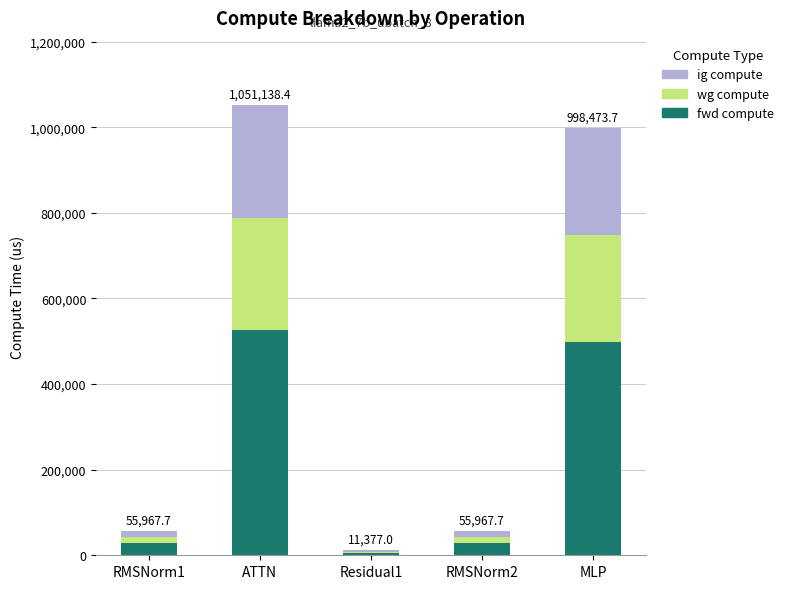

What is the total value across all series at ATTN?

1051138.4